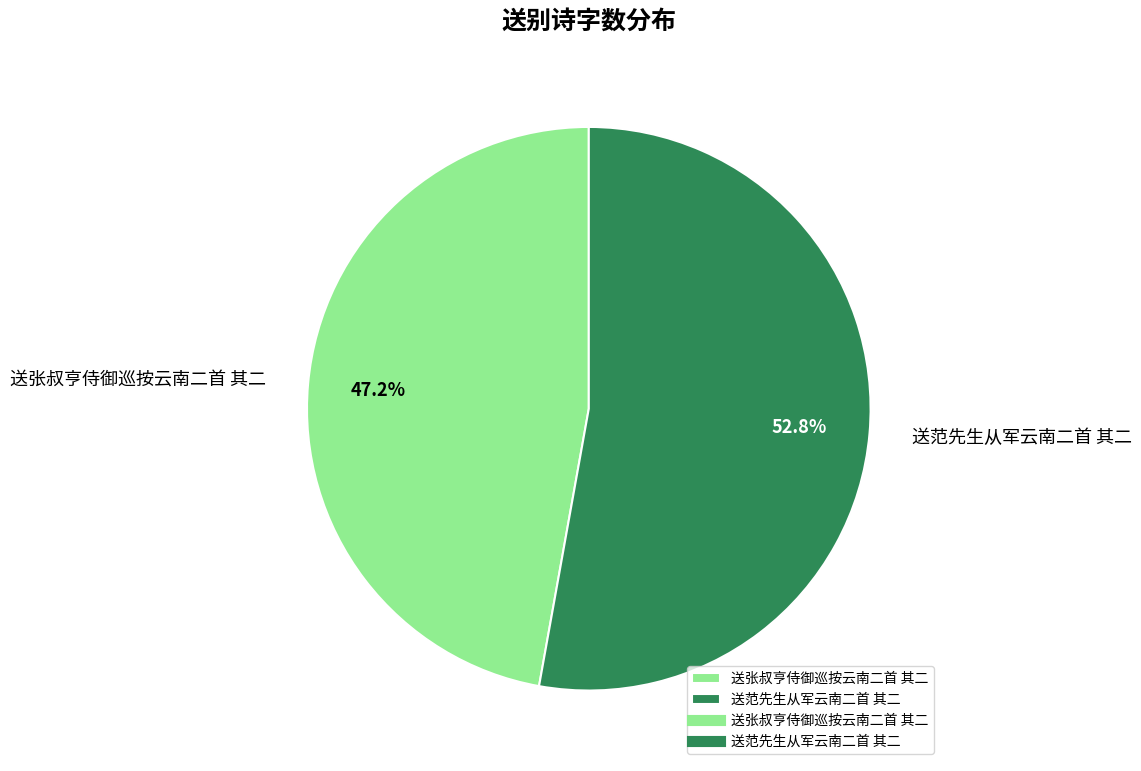

What is the smallest slice in the pie chart?

送张叔亨侍御巡按云南二首 其二